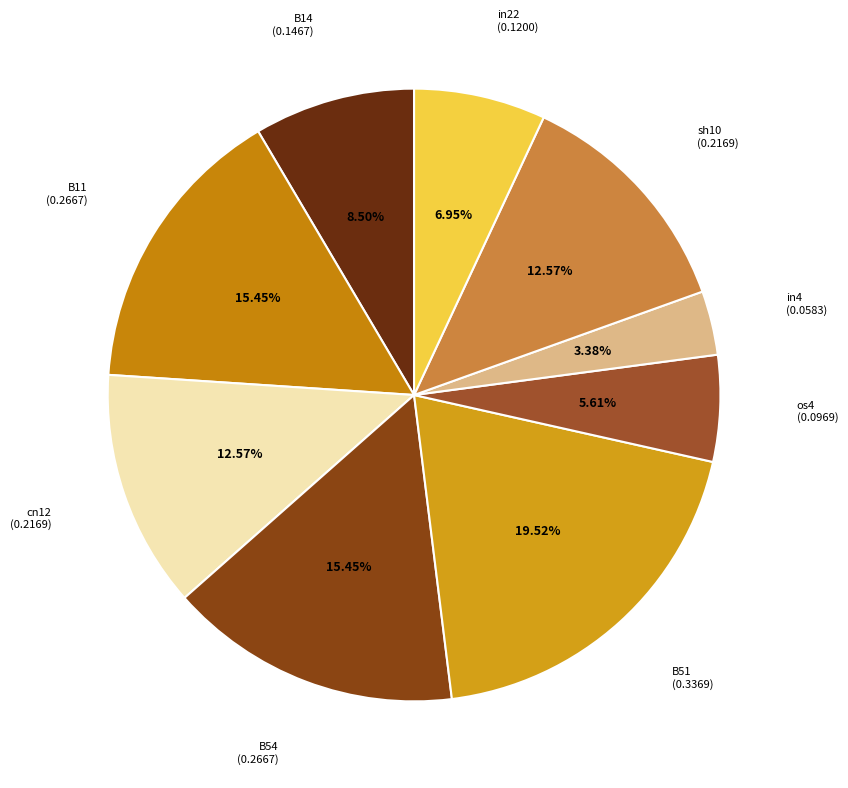

What percentage do B54 and cn12 together represent?

28.0%